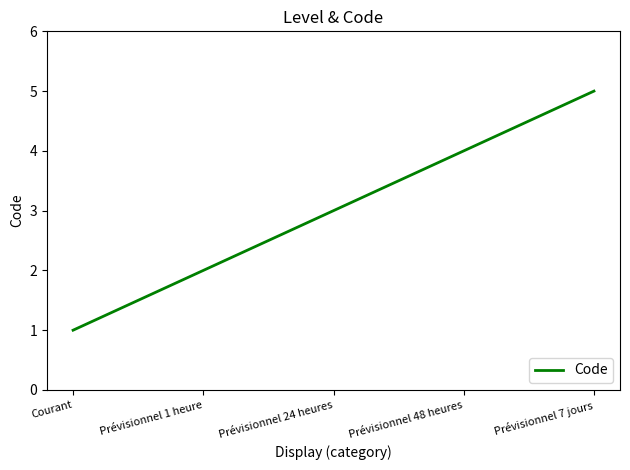

Rank the categories by value from lowest to highest.

Courant, Prévisionnel 1 heure, Prévisionnel 24 heures, Prévisionnel 48 heures, Prévisionnel 7 jours